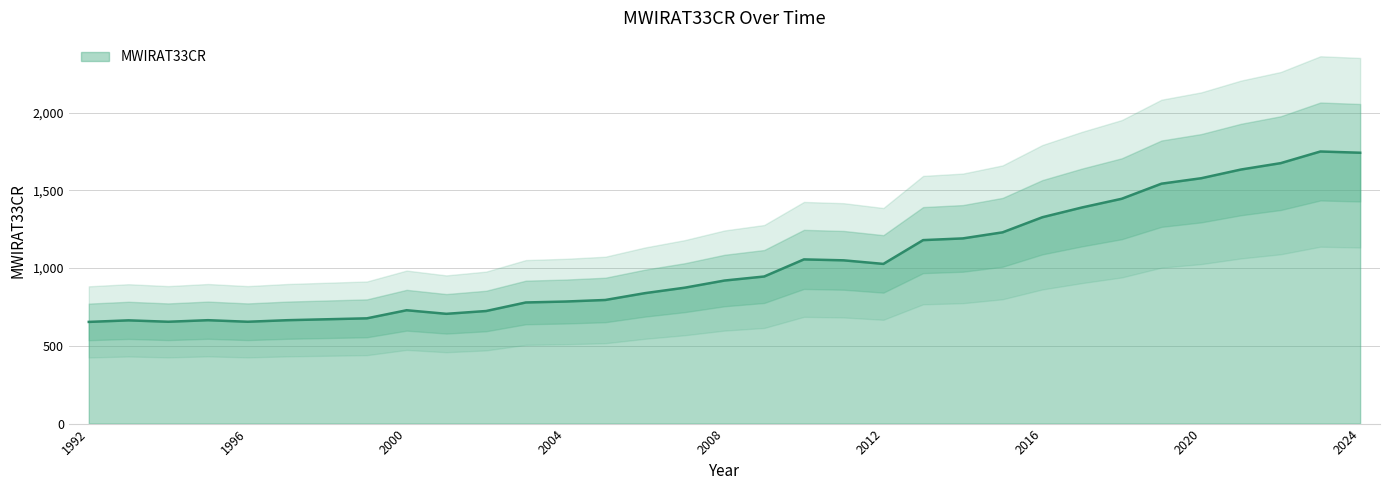

Rank the categories by value from lowest to highest.

1992, 1994, 1996, 1993, 1995, 1997, 1998, 1999, 2001, 2002, 2000, 2003, 2004, 2005, 2006, 2007, 2008, 2009, 2012, 2011, 2010, 2013, 2014, 2015, 2016, 2017, 2018, 2019, 2020, 2021, 2022, 2024, 2023